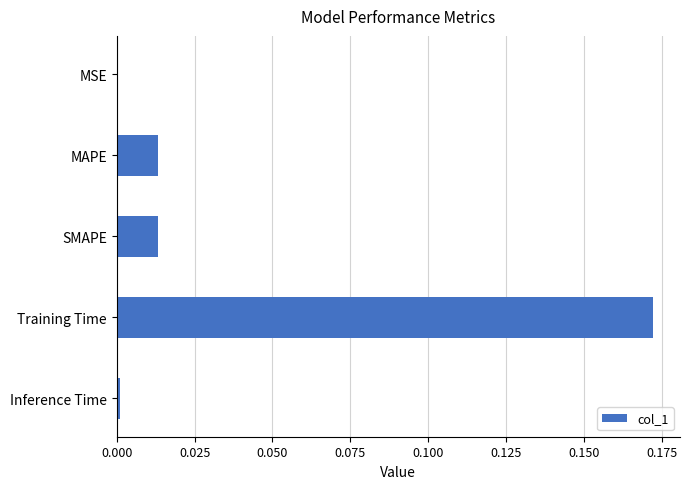

True or false: the data shows 0.0 at SMAPE.

True